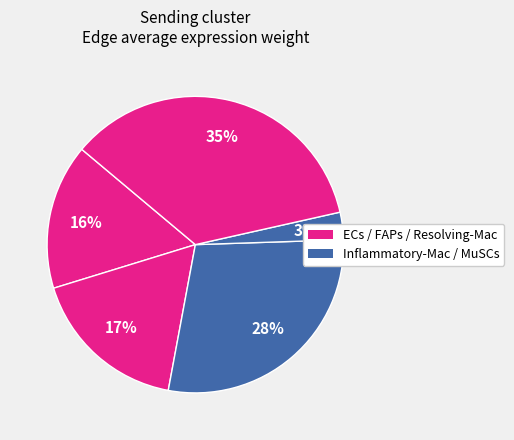

How many segments does this pie chart have?

5